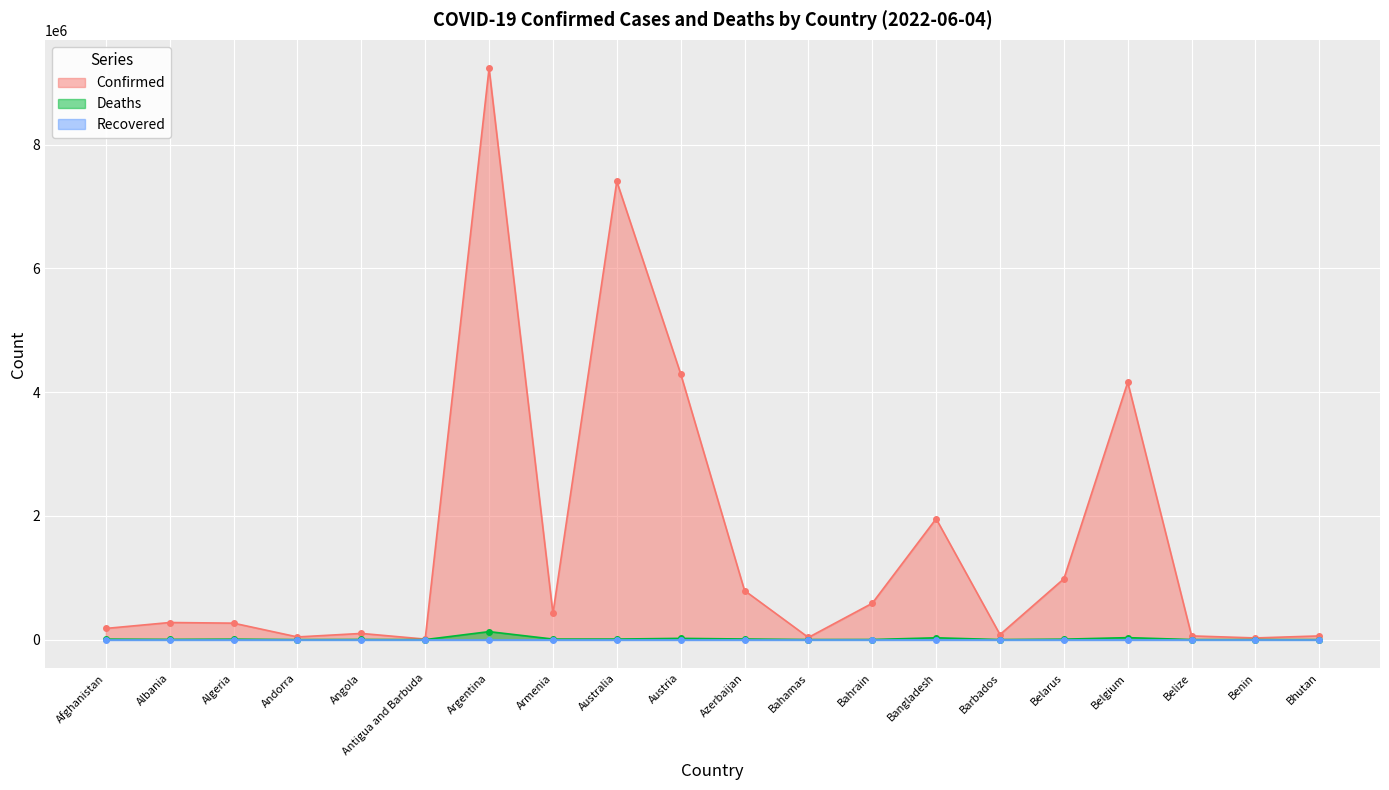

True or false: Deaths has a value of 1488 at Bahrain.

True